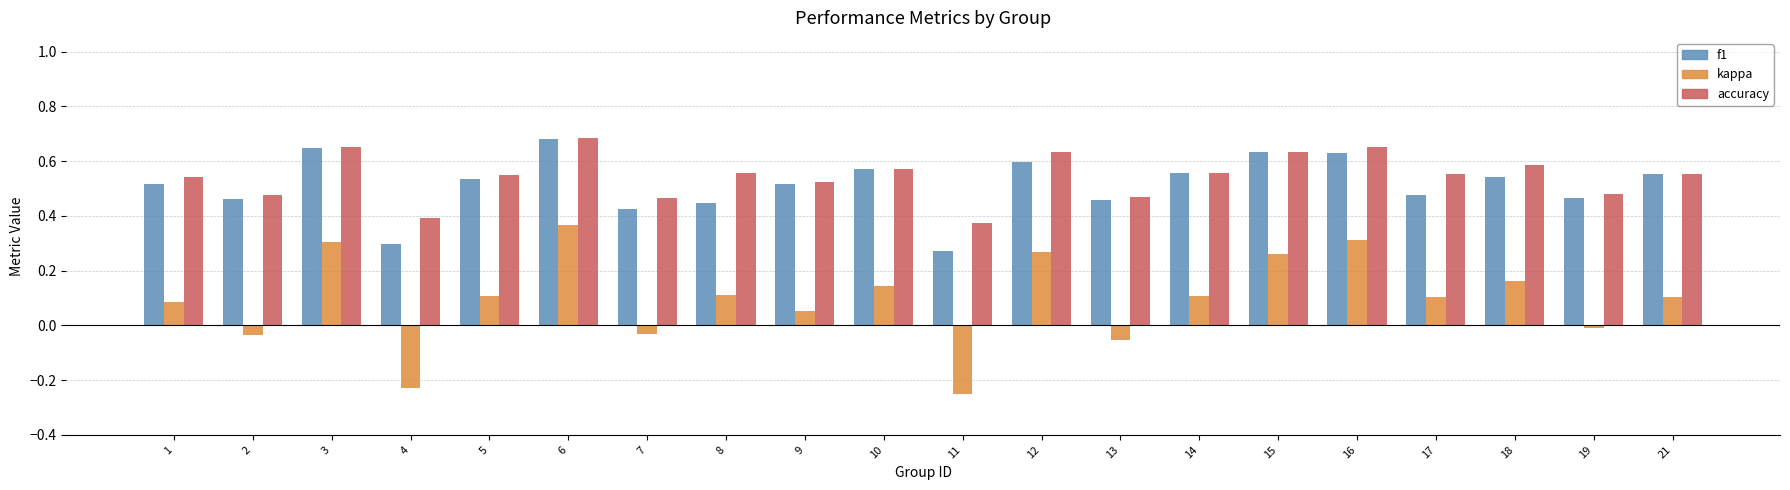

What is the total value across all series at 13?

0.9